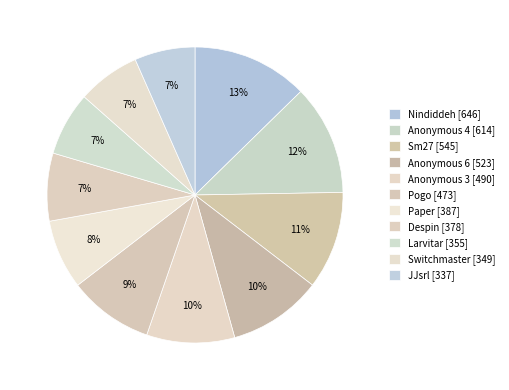

What is the ratio of the value at JJsrl to the value at Despin?

0.9